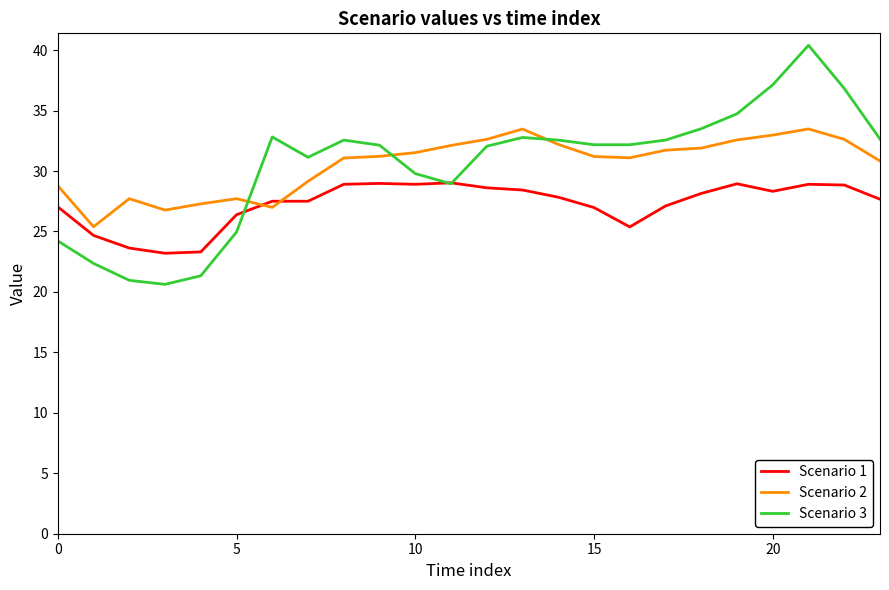

What is the smallest value displayed?

20.6